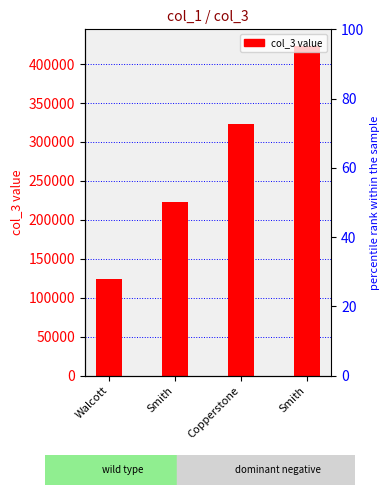

How many bars are there in total?

4